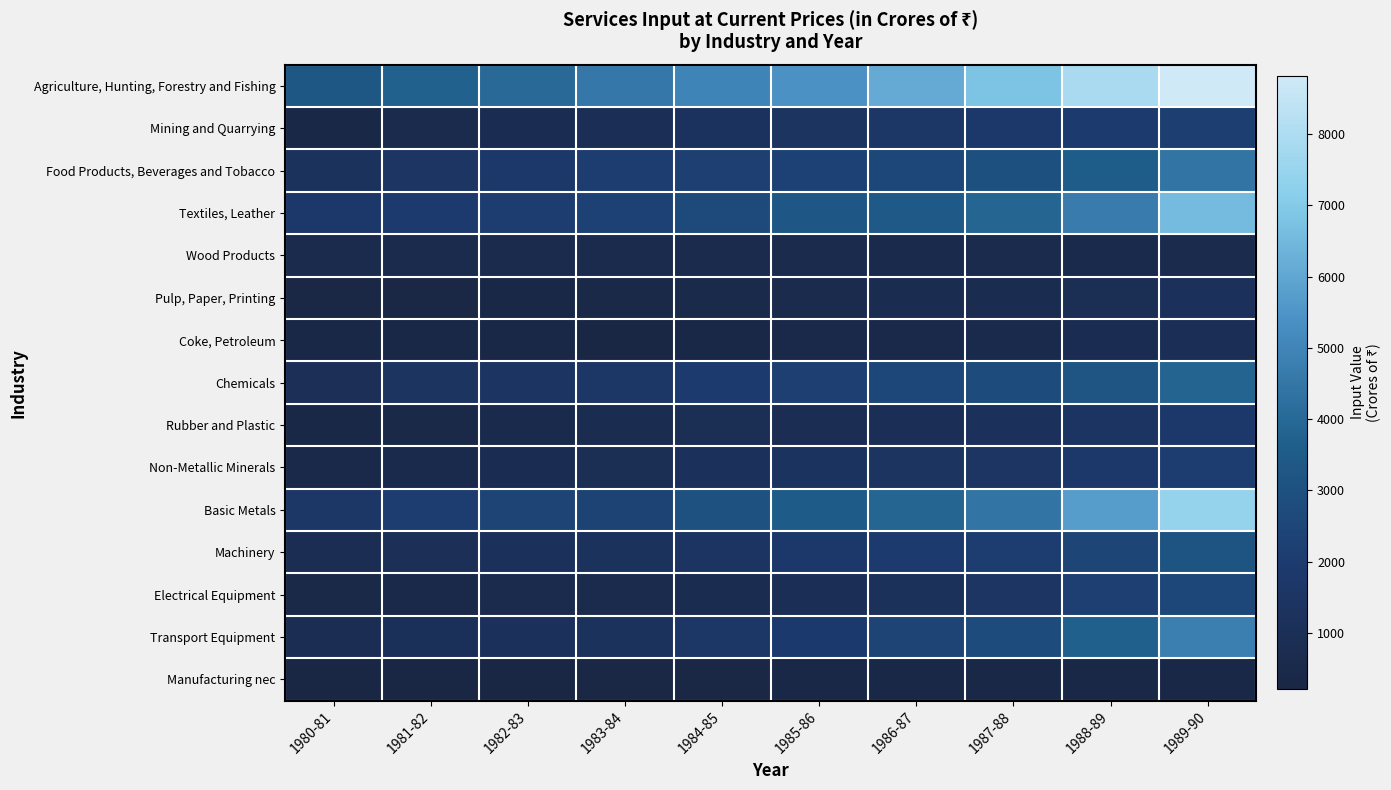

Which label corresponds to the largest value in the chart?

1989-90